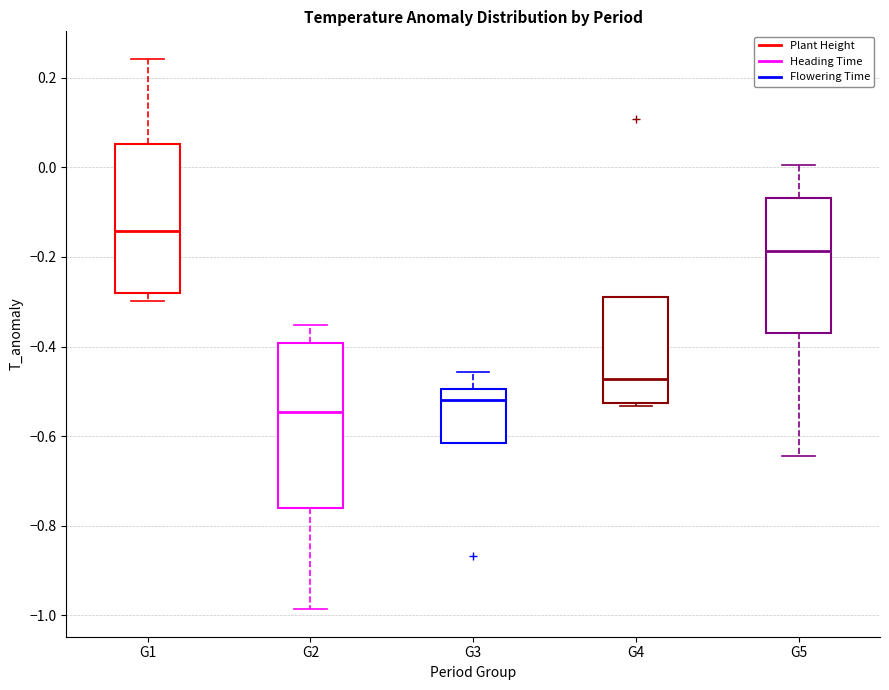

Reading left to right, transcribe this box plot: for each box, give where its median line is, the range the box spans, and where its two whiskers end, as read against the y-axis. The values are not printed on the chart, so give them approximately, as read against the axis.

G1: median -0.14, box -0.28 to 0.06, whiskers -0.30 to 0.24
G2: median -0.54, box -0.76 to -0.40, whiskers -0.98 to -0.36
G3: median -0.52, box -0.62 to -0.50, whiskers -0.62 to -0.46
G4: median -0.48, box -0.52 to -0.28, whiskers -0.54 to -0.28
G5: median -0.18, box -0.38 to -0.06, whiskers -0.64 to 0.00